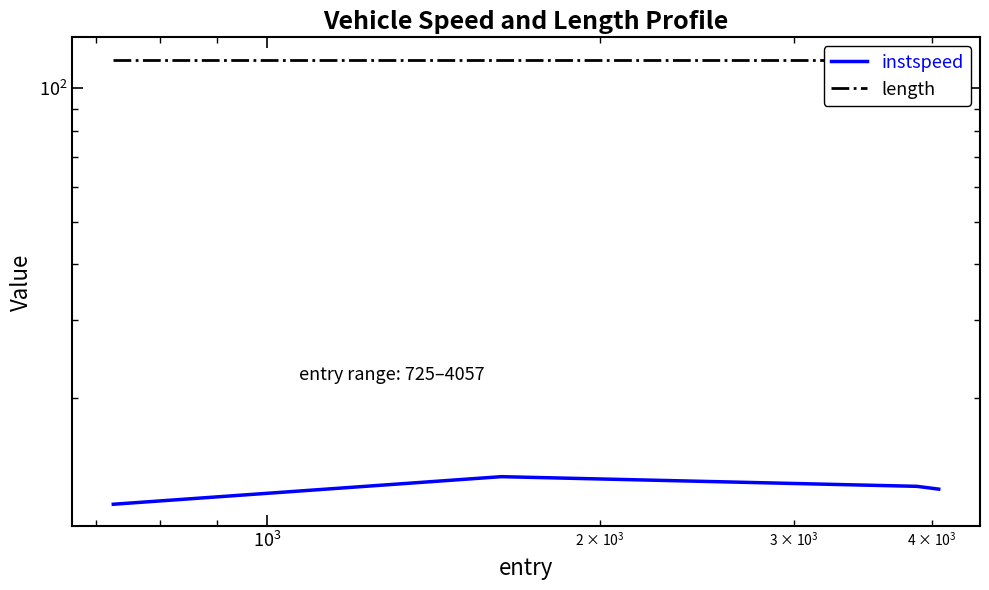

Reading right to left, list all the values displayed in this chart.

instspeed: 12.4	12.6	13.3	11.5
length: 116.1	116.1	116.1	116.1